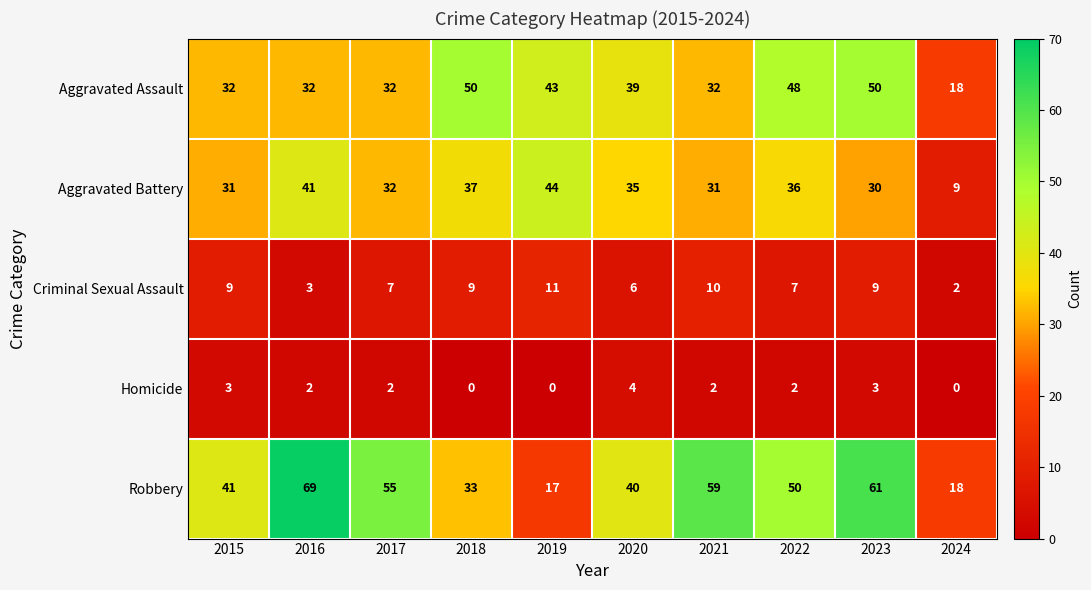

Is it true that Robbery equals 37 at 2021?

False